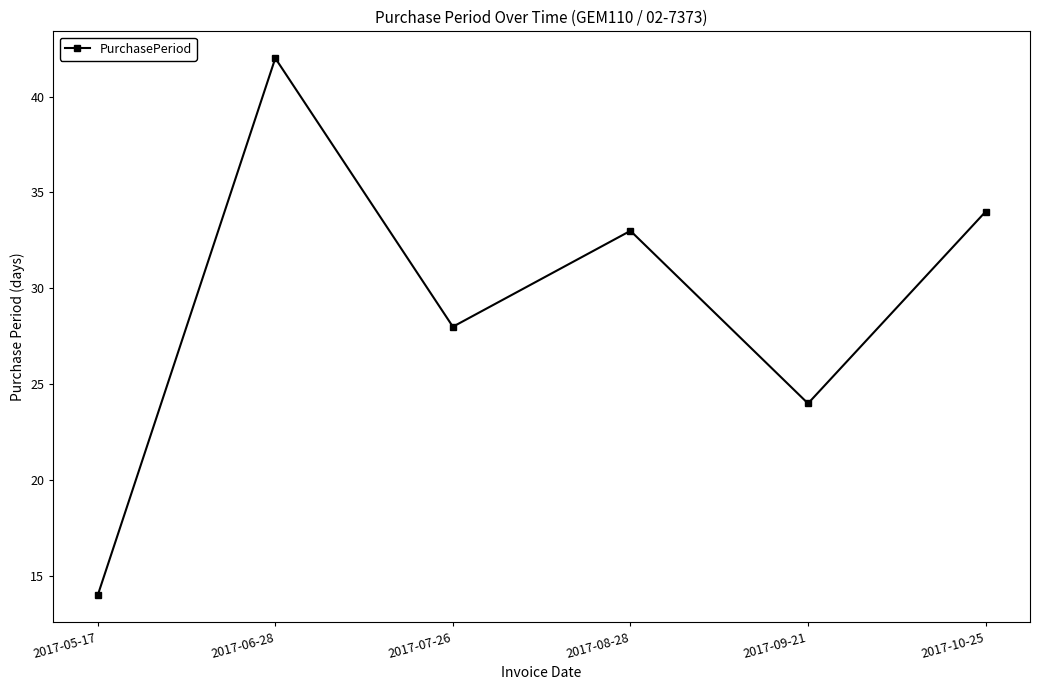

List the labels in order of value, smallest first.

2017-05-17, 2017-09-21, 2017-07-26, 2017-08-28, 2017-10-25, 2017-06-28